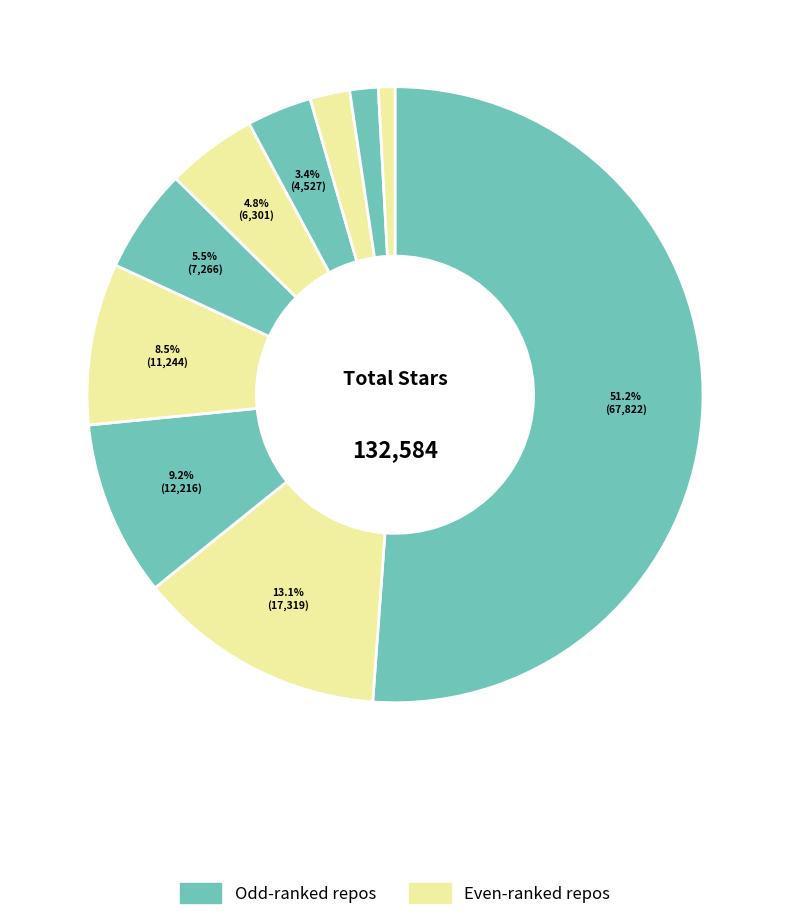

Count the number of slices in the pie.

10